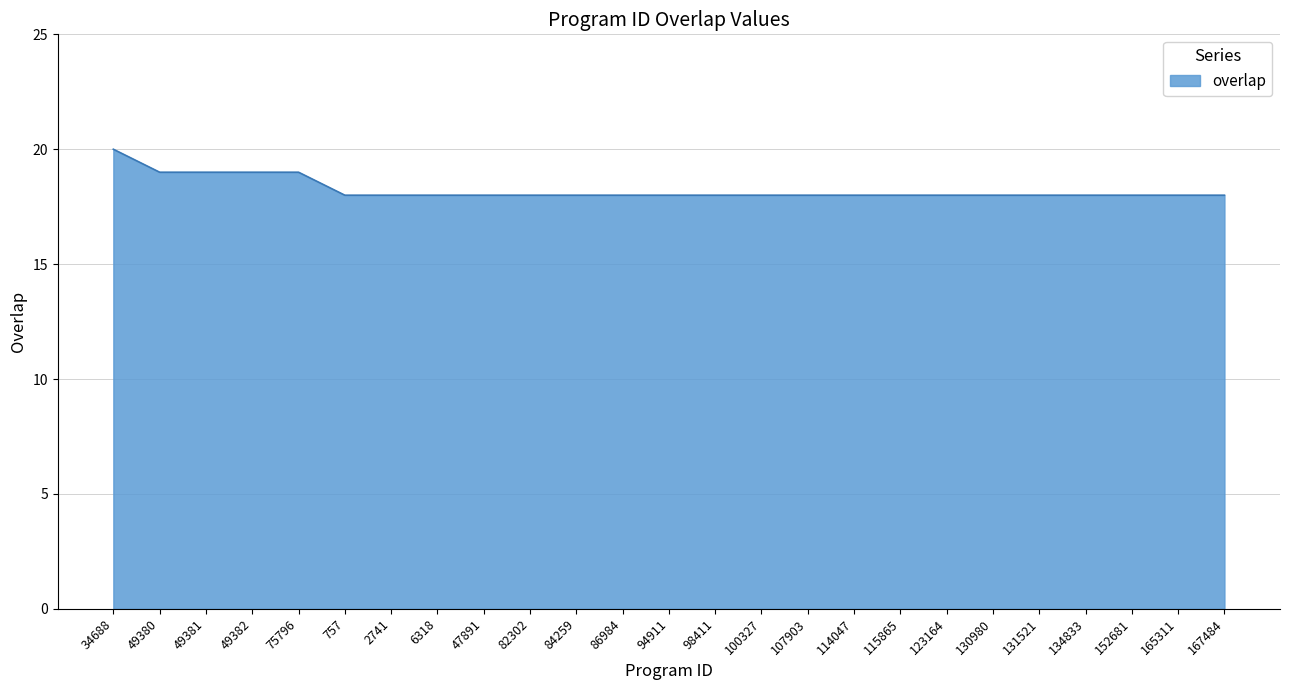

What is the change in value from 49381 to 82302?

-1